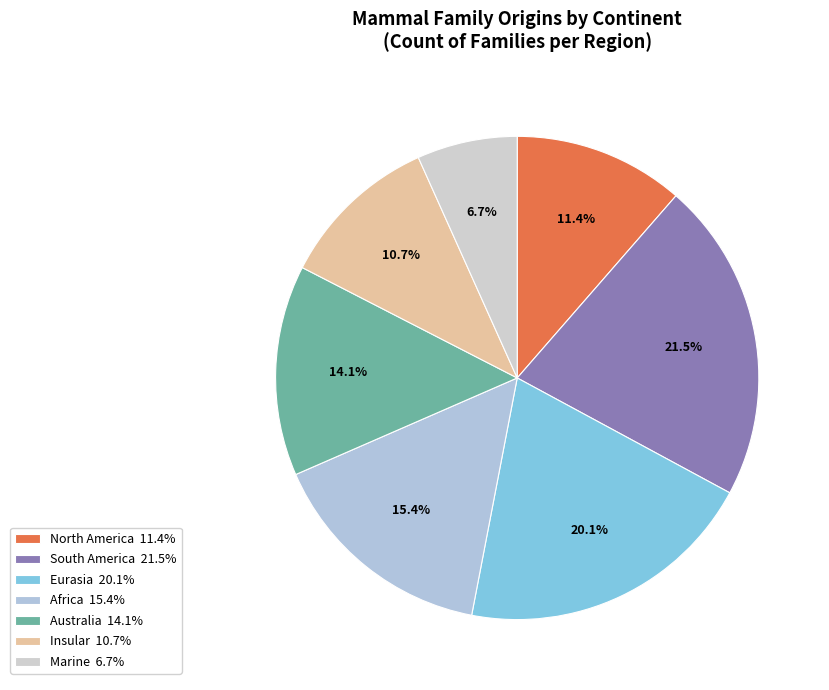

Is it true that Marine is 1% of the pie?

False